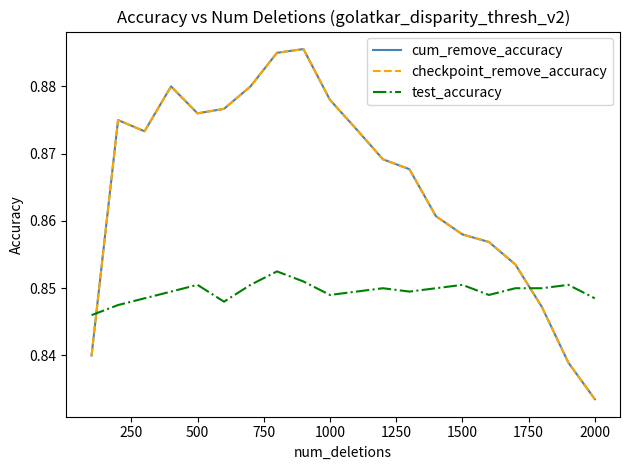

Is this an area chart (filled region under the line)?

No